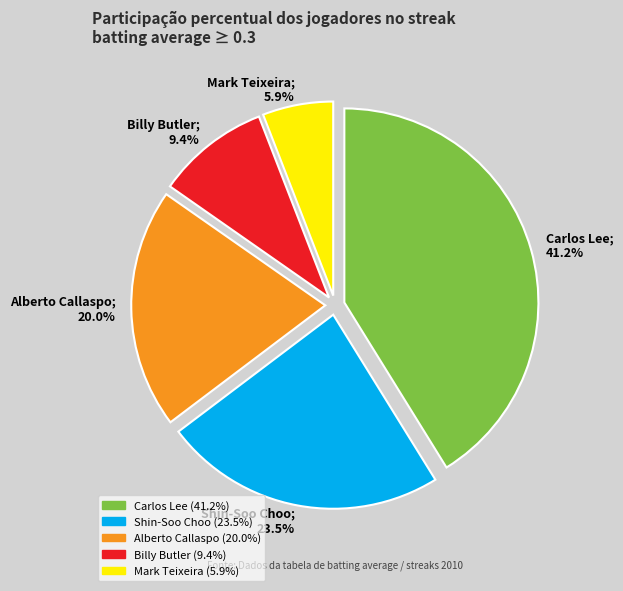

What is the largest slice in the pie chart?

Carlos Lee